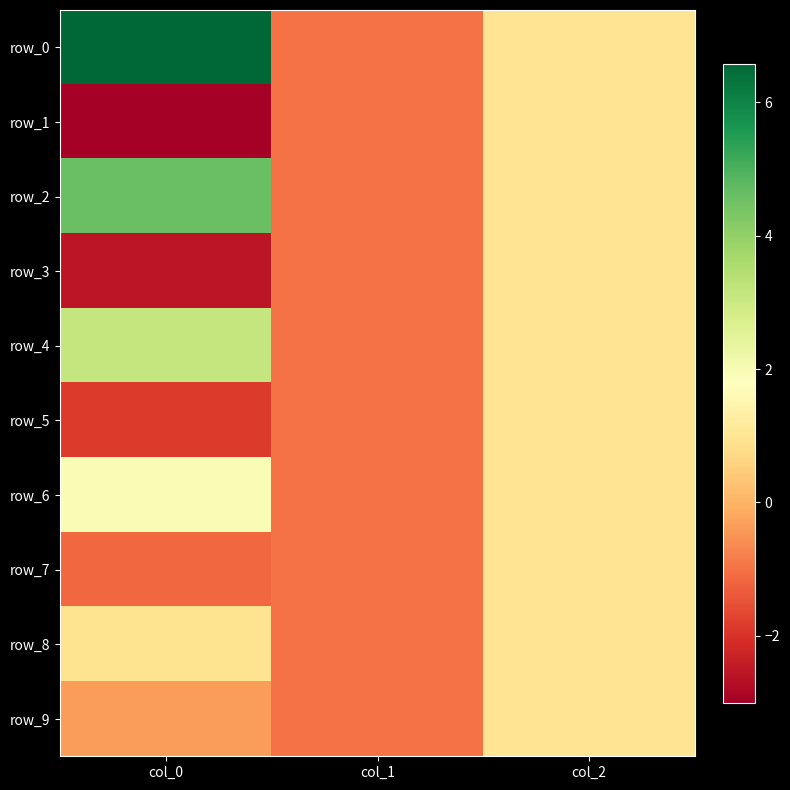

What is the difference between the row_6 values at col_1 and col_2?

2.0